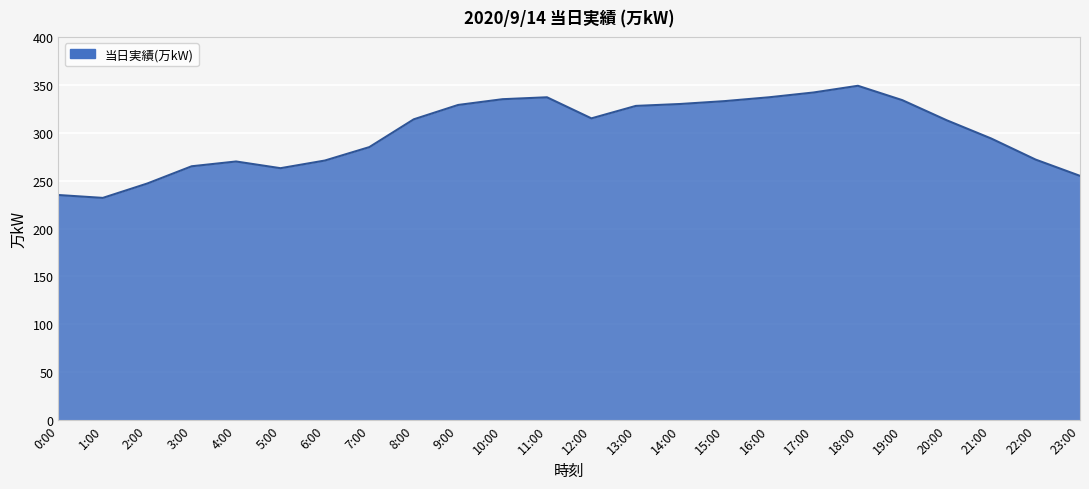

Is it true that the value at 4:00 is 481?

False